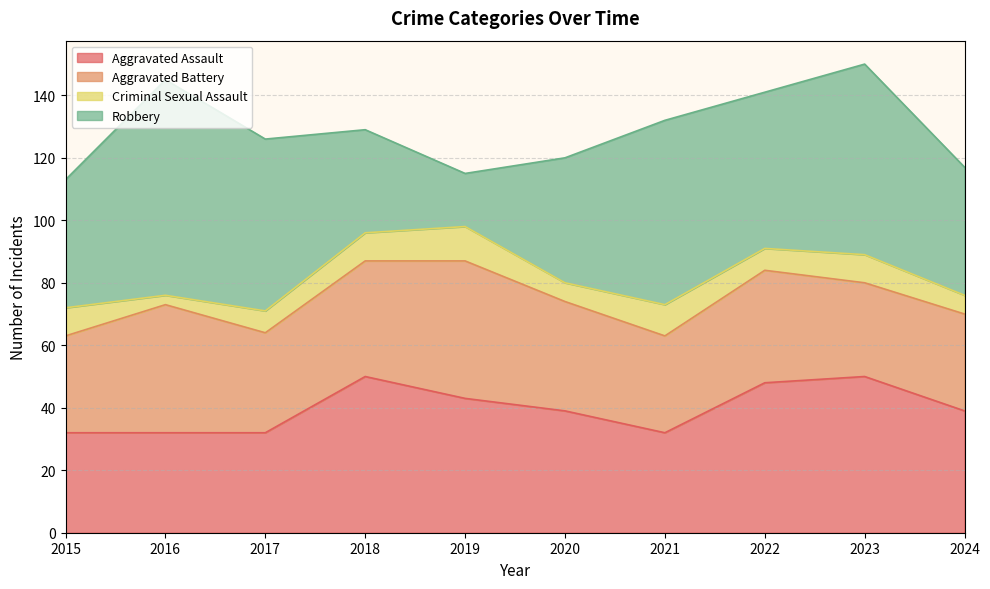

Rank the series by their maximum value, from highest to lowest.

Robbery, Aggravated Assault, Aggravated Battery, Criminal Sexual Assault